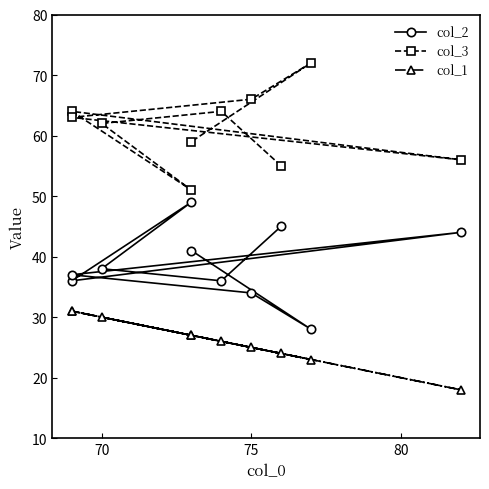

Is this an area chart (filled region under the line)?

No